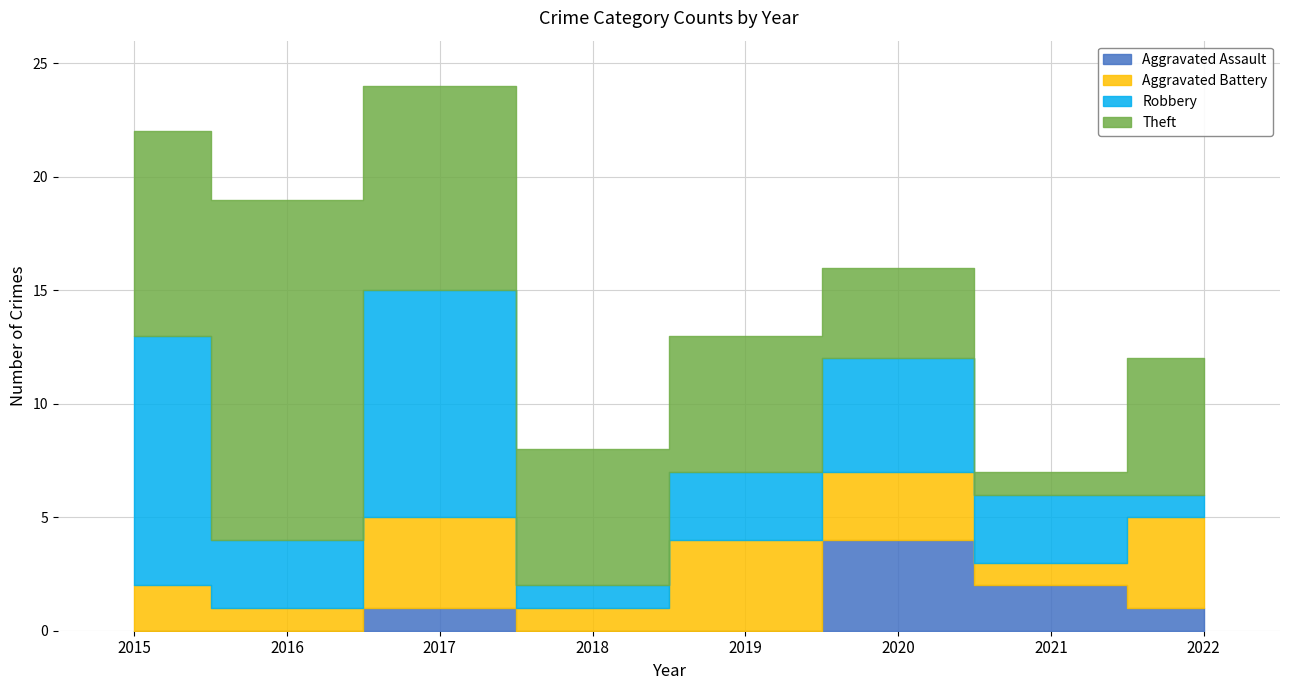

How many data points in Aggravated Battery are less than 3?

4